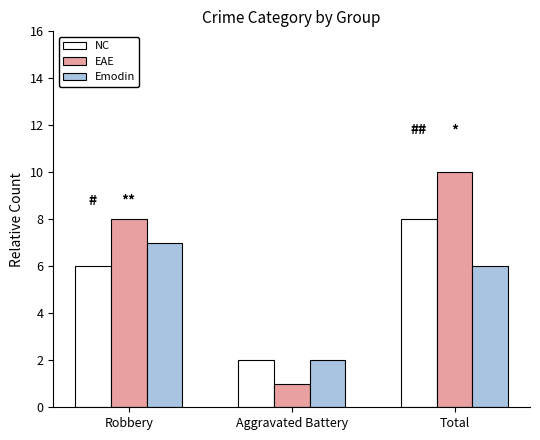

What is the greatest value displayed?

10